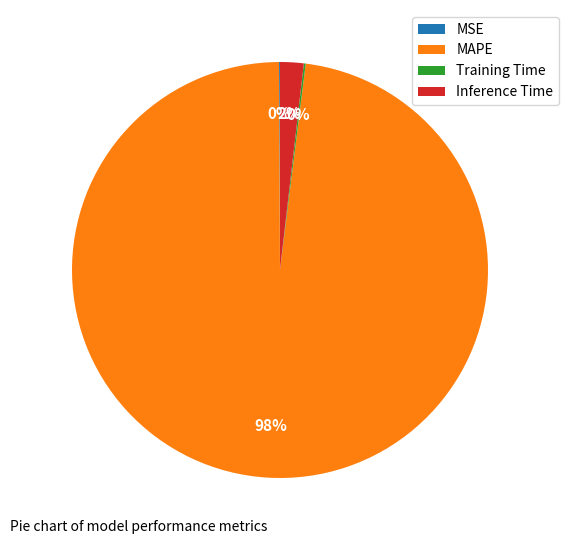

The Inference Time slice represents 9% of the pie. True or false?

False